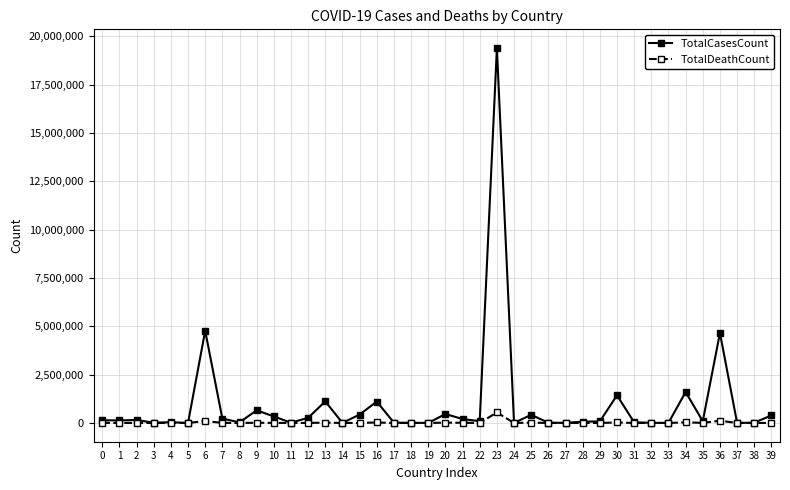

Where is TotalCasesCount nearest to the value 9696064?

6